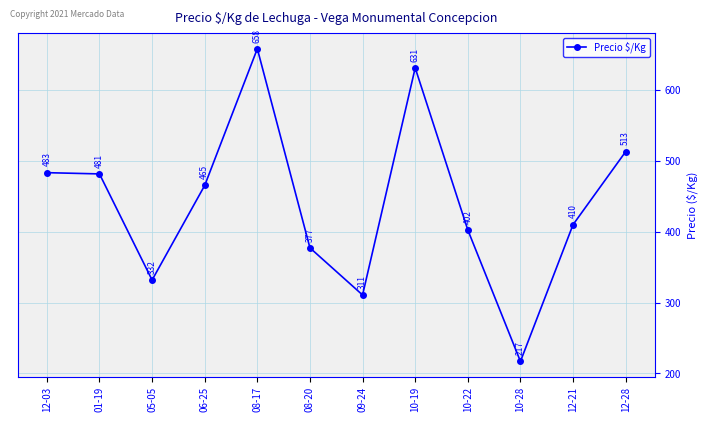

At which category does the data reach its first local peak?

08-17